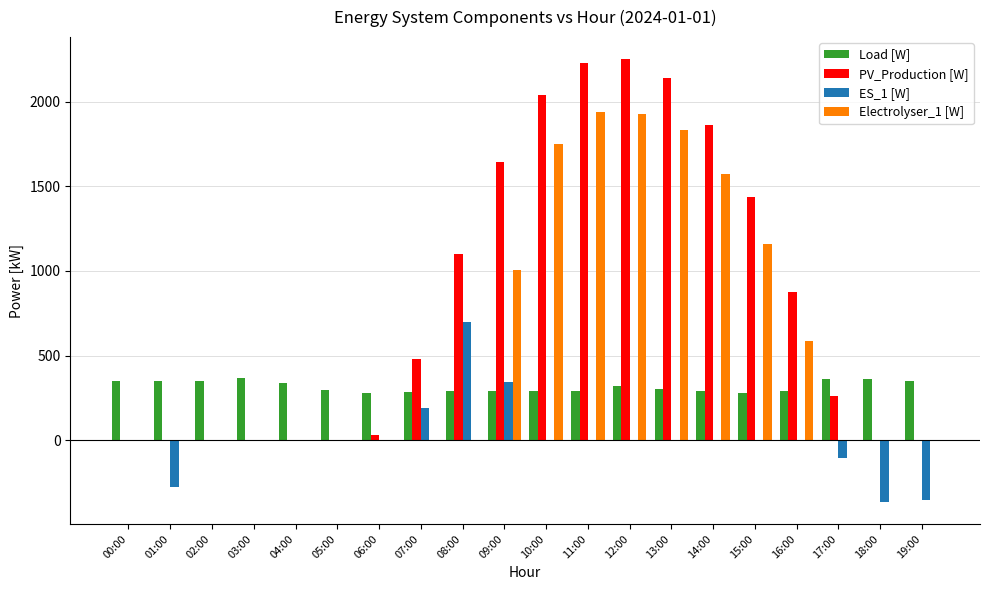

Between 12:00 and 17:00, which series saw the biggest shift?

PV_Production [W]